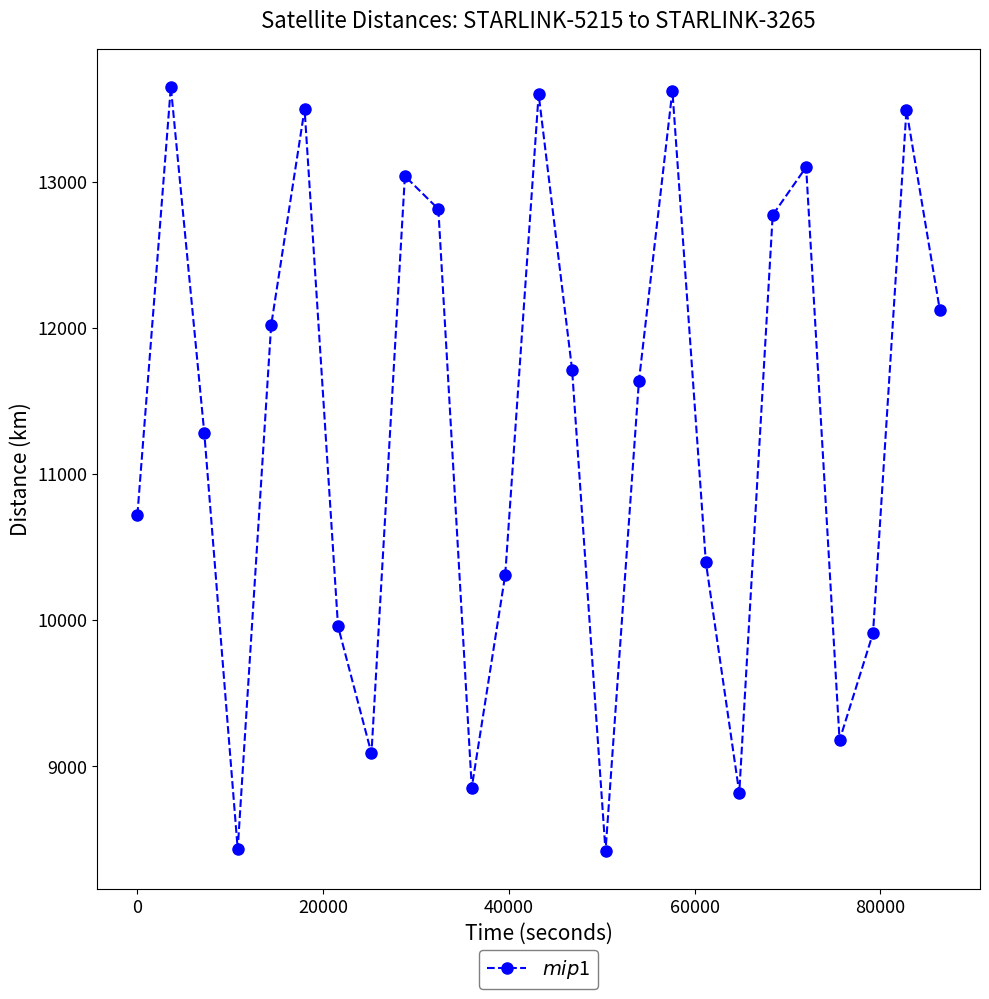

How many points are higher than both their immediate neighbors (excluding endpoints)?

7